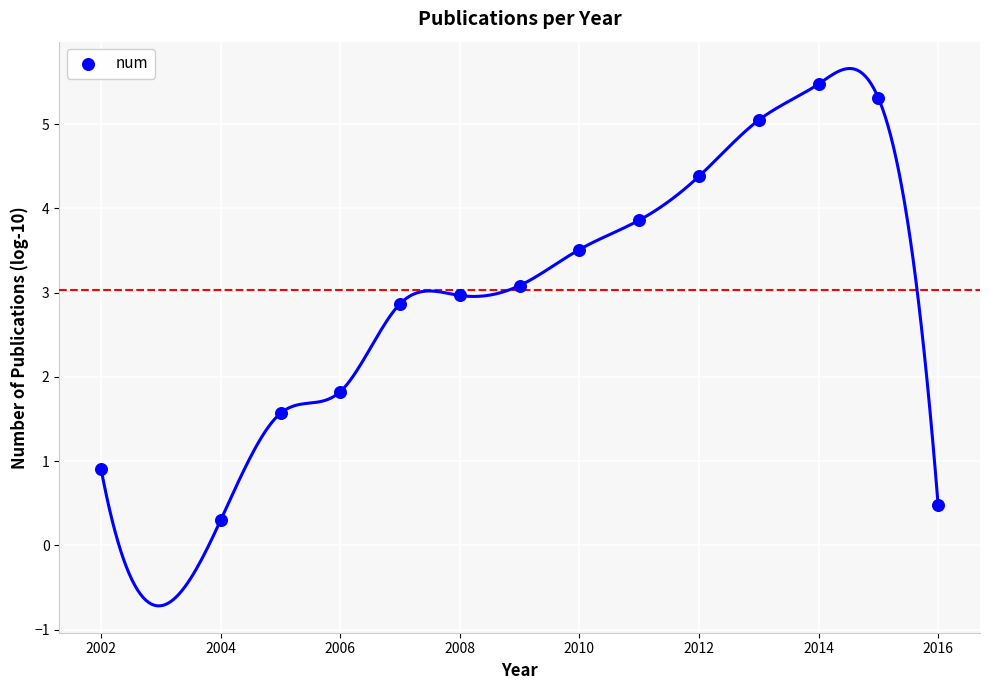

What is the range of Y values (max minus min)?

5.2